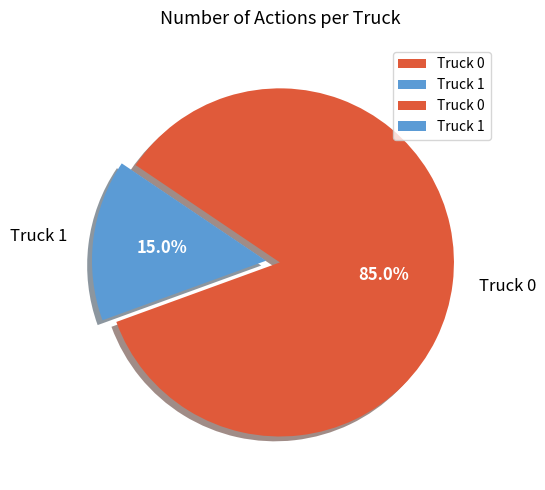

How many segments does this pie chart have?

2